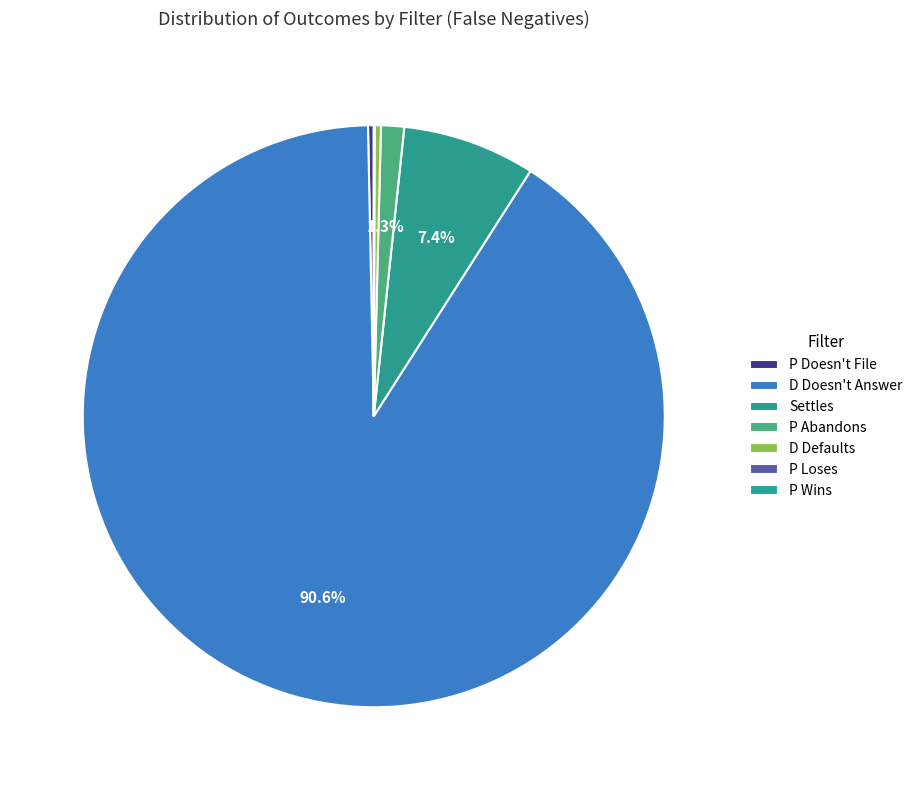

True or false: Settles accounts for 7% of the total.

True